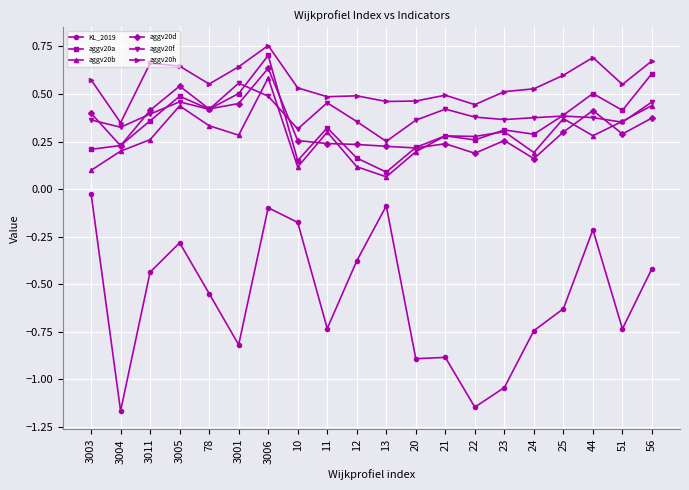

Which series has the largest total across all categories?

aggv20h